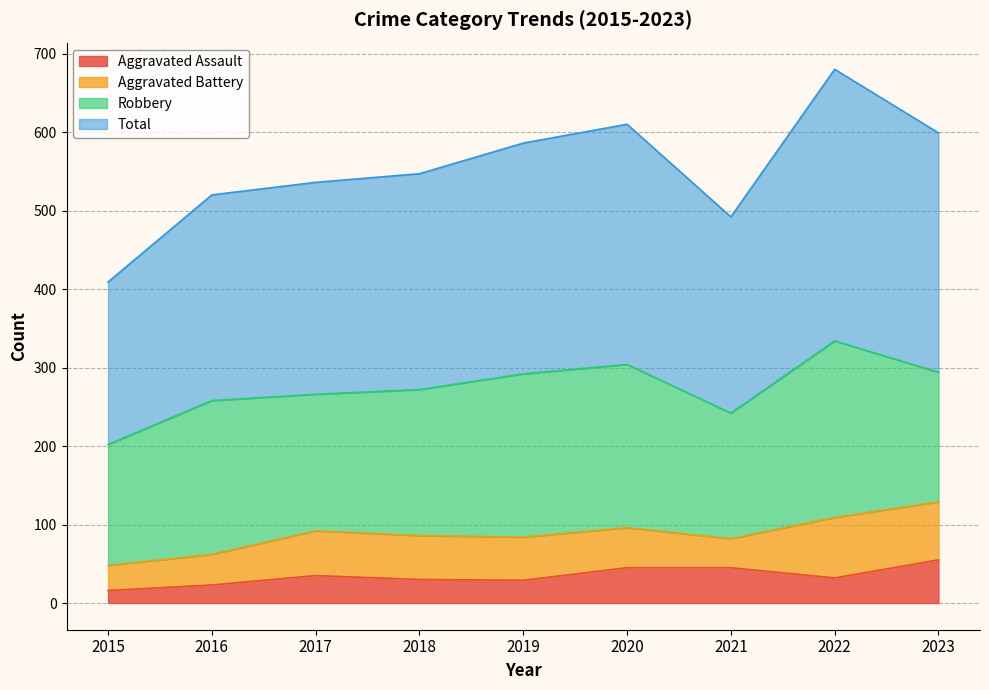

At which label does Aggravated Assault reach its peak?

2023